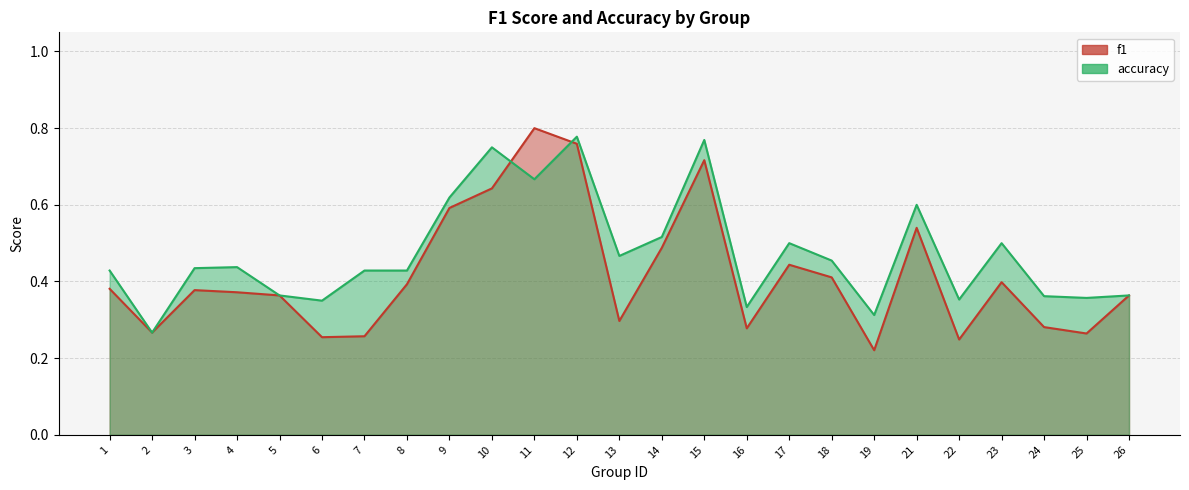

In accuracy, how many points are lower than both neighbors (excluding endpoints)?

8